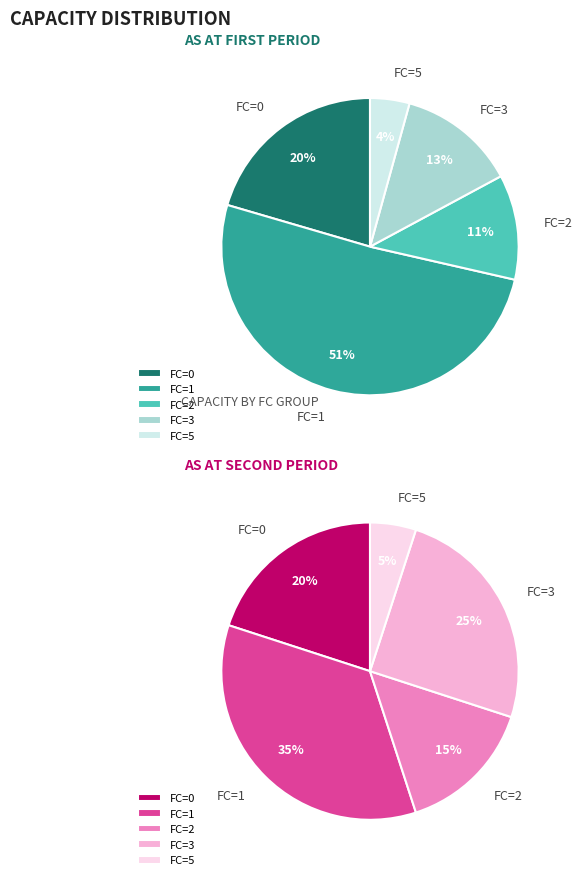

Between 8 and 0, which is larger?

8